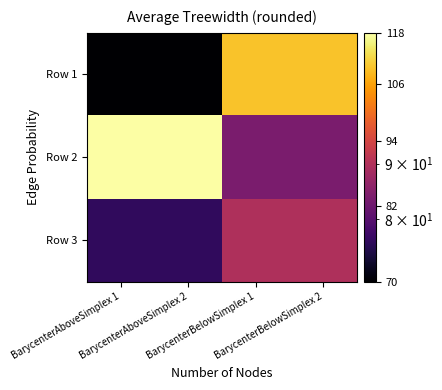

Rank the series by their average value, from highest to lowest.

Row 2, Row 1, Row 3